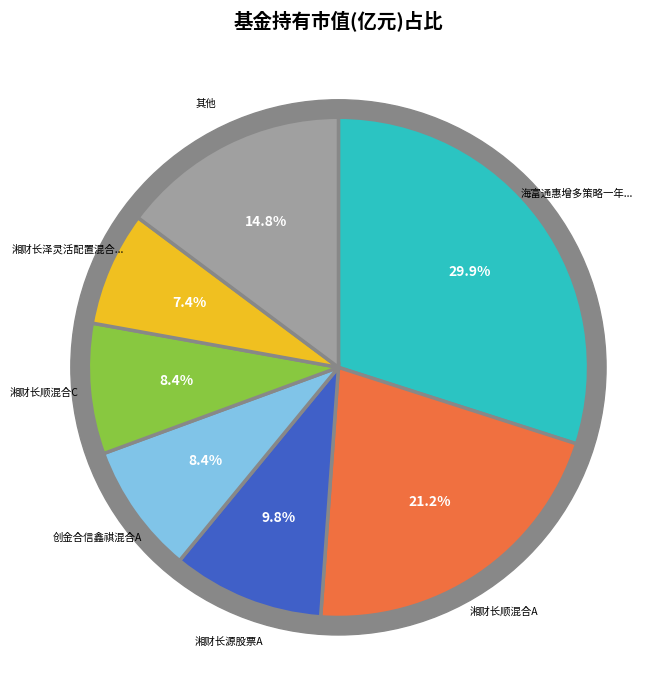

Is there any slice that represents more than half of the pie?

No